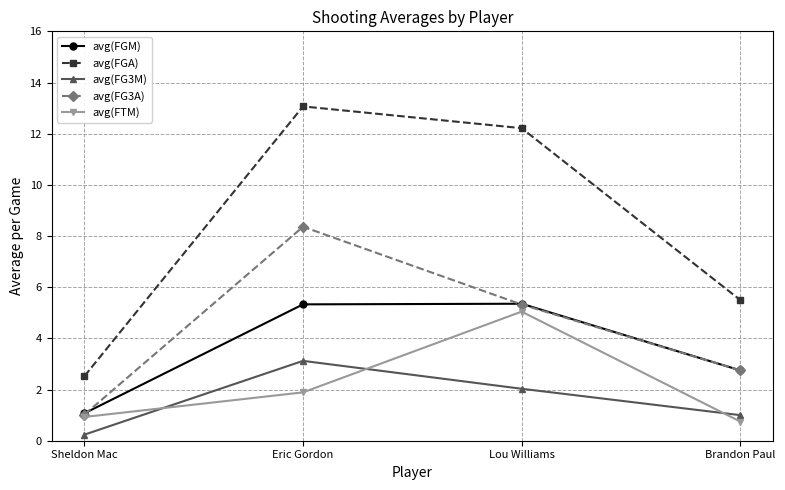

True or false: avg(FGA) and avg(FG3A) cross at least once.

False